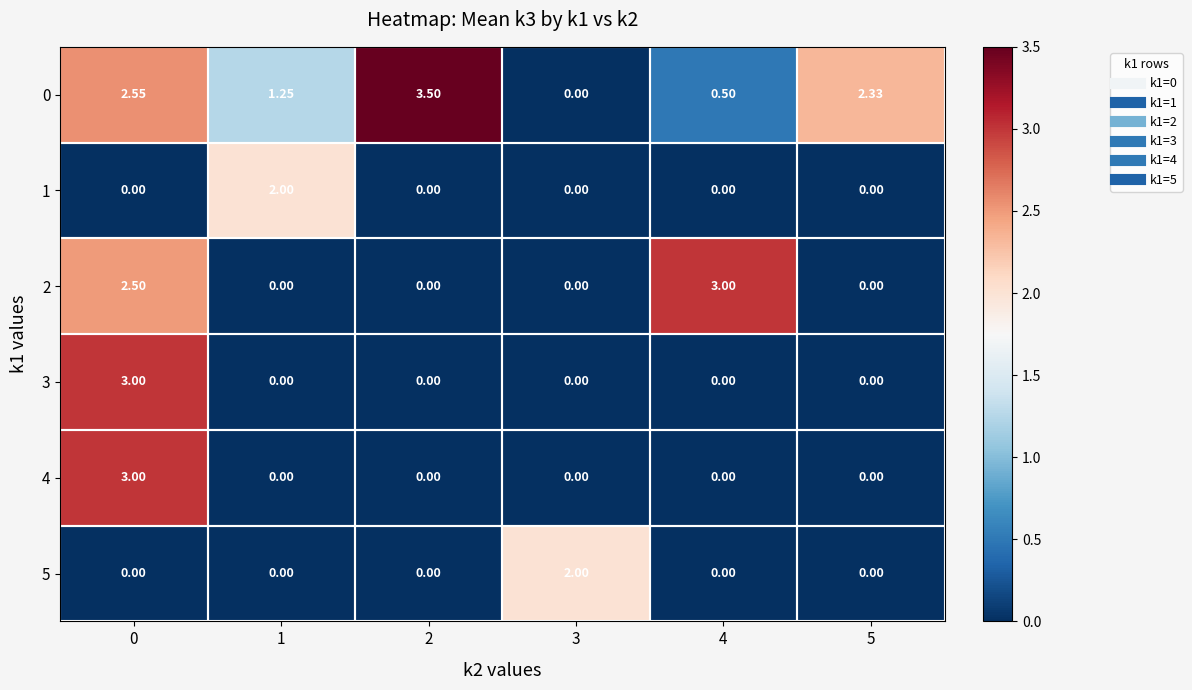

Reading left to right, what are all the values shown in this chart?

0: 0=2.5	1=1.2	2=3.5	3=0.0	4=0.5	5=2.3
1: 0=0.0	1=2.0	2=0.0	3=0.0	4=0.0	5=0.0
2: 0=2.5	1=0.0	2=0.0	3=0.0	4=3.0	5=0.0
3: 0=3.0	1=0.0	2=0.0	3=0.0	4=0.0	5=0.0
4: 0=3.0	1=0.0	2=0.0	3=0.0	4=0.0	5=0.0
5: 0=0.0	1=0.0	2=0.0	3=2.0	4=0.0	5=0.0